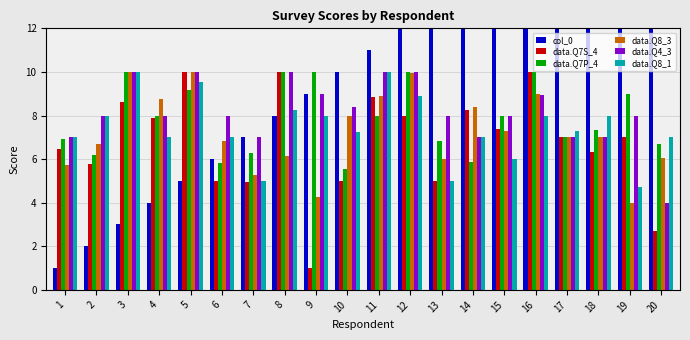

What is the minimum value for data.Q8_1?

4.7